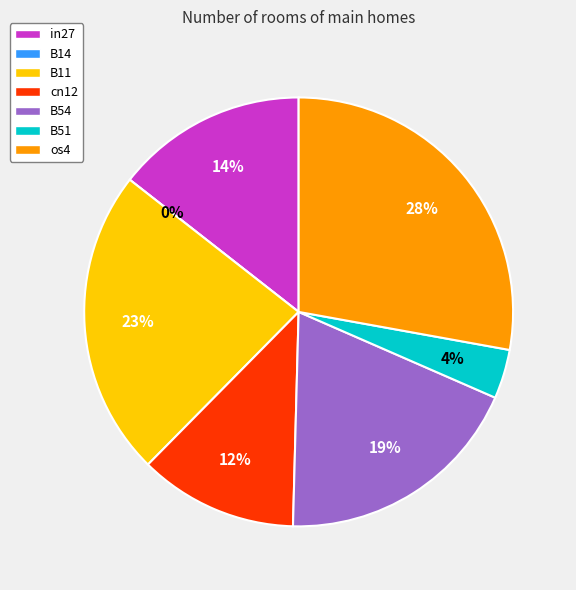

How many slices are in this pie chart?

7